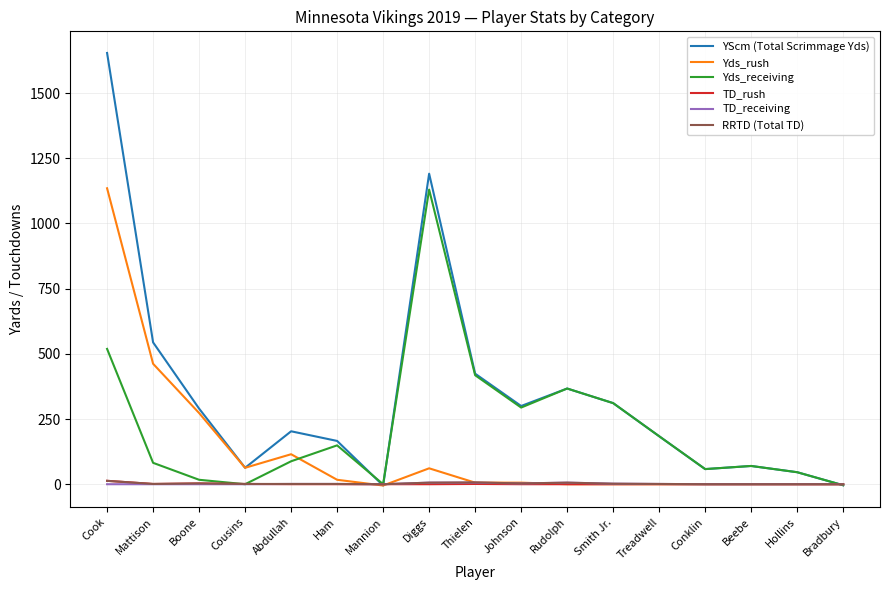

What is the maximum value for Yds_rush?

1135